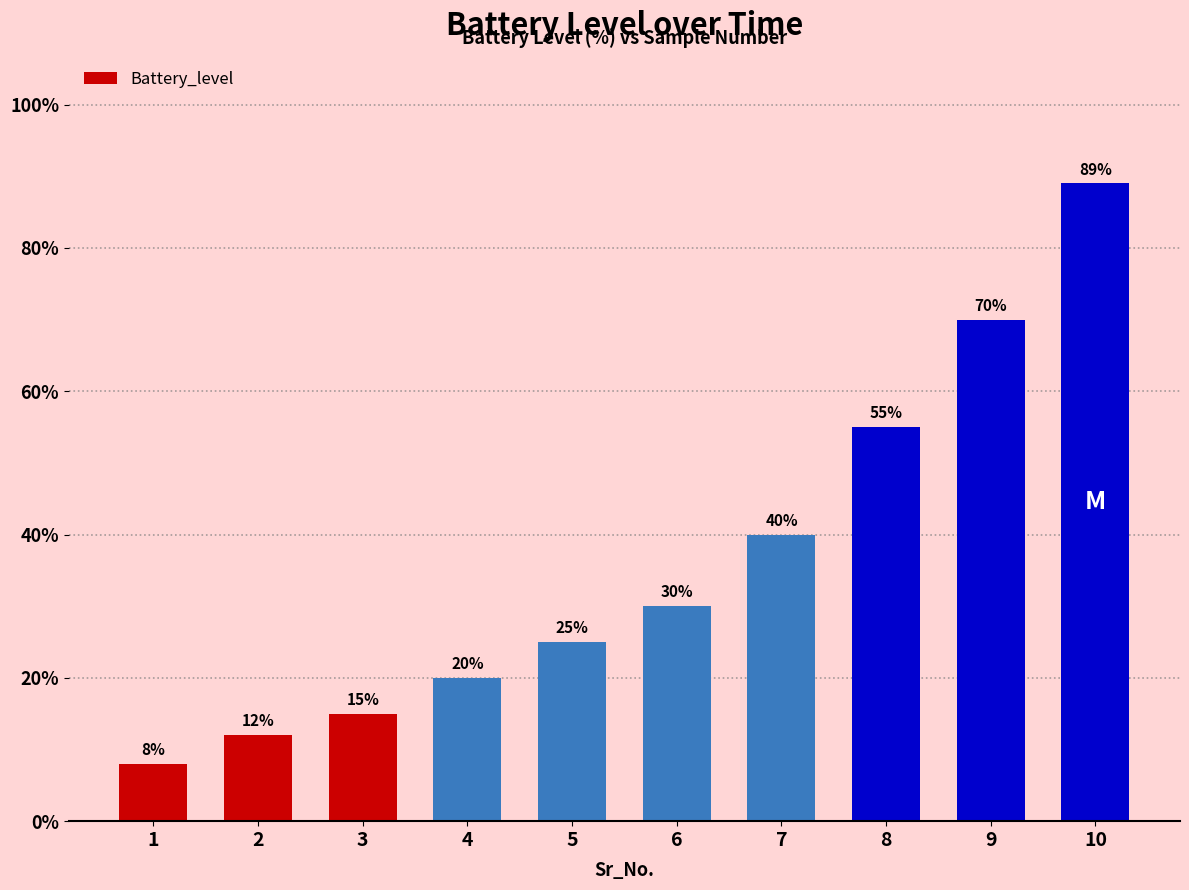

How many data points are less than 30?

5